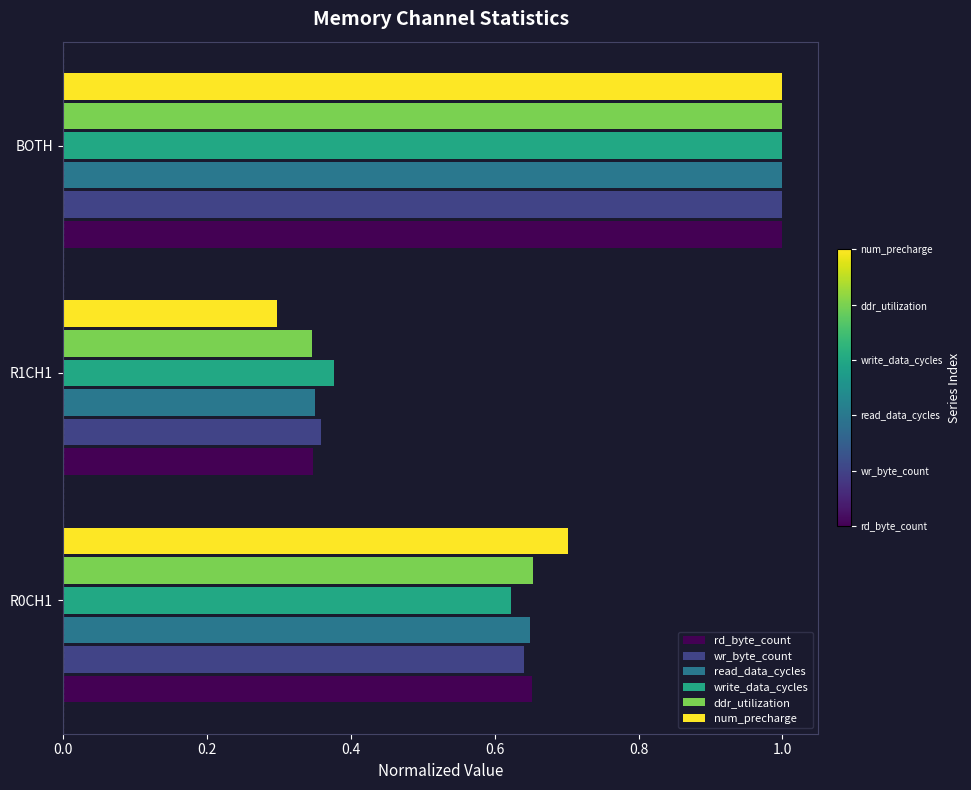

Is it true that ddr_utilization equals 0.6 at R1CH1?

False